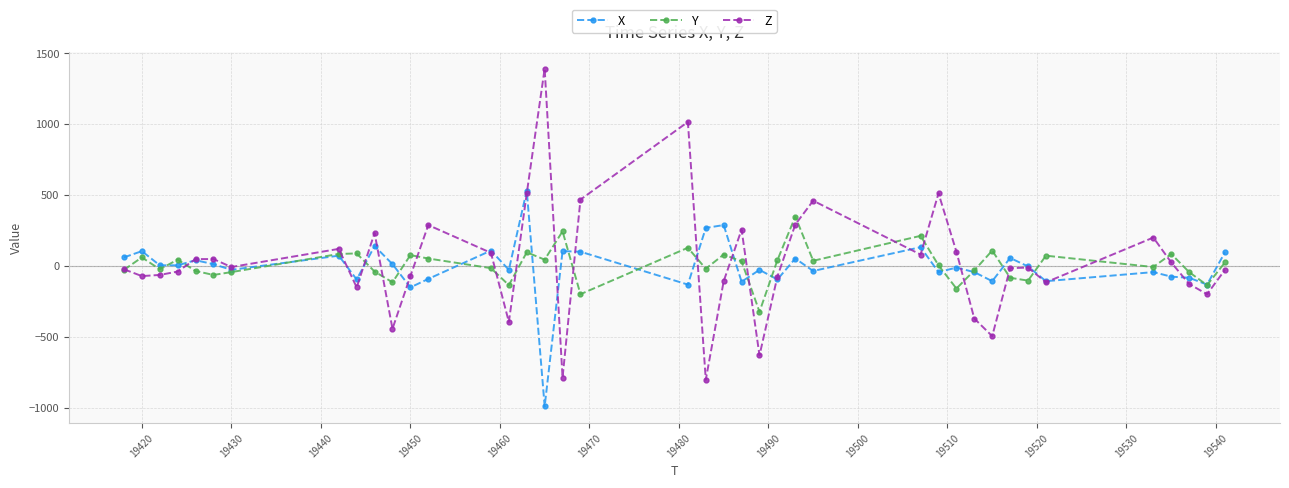

List the series in order of their peak value, lowest first.

Y, X, Z